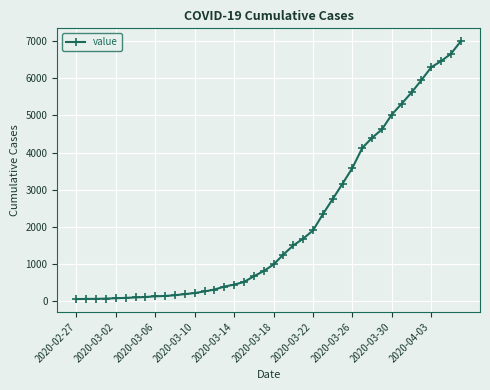

What is the sum of all values?

85677